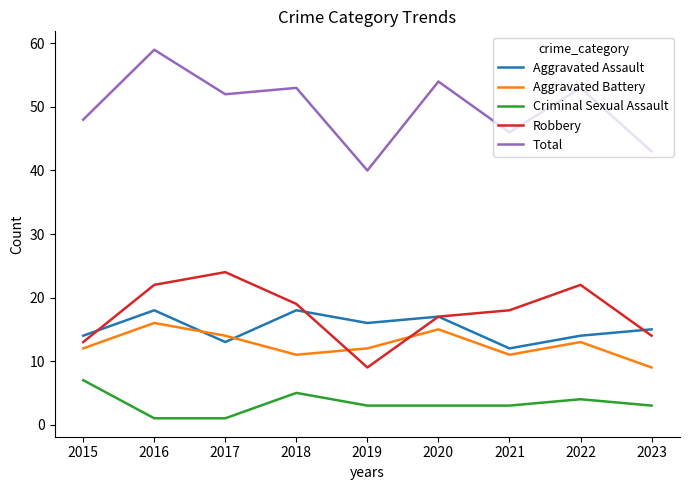

True or false: Robbery and Aggravated Assault cross at least once.

True